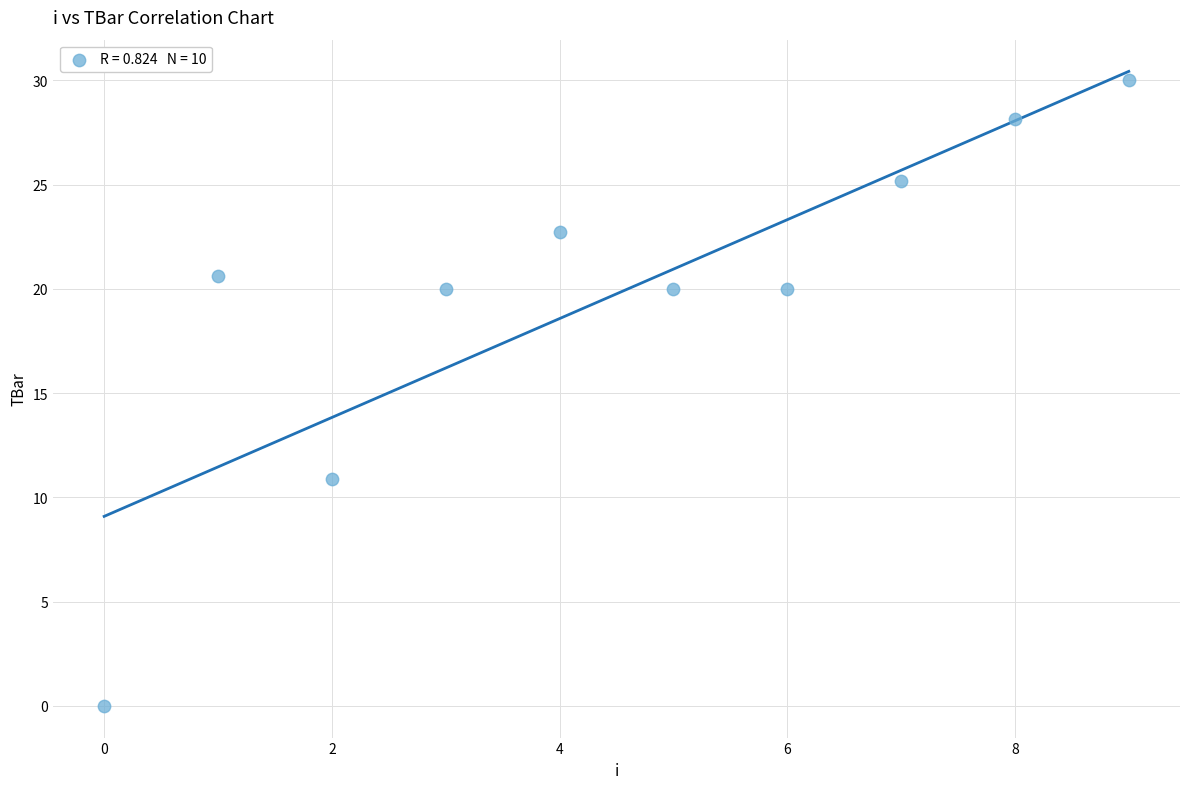

What Y value in the scatter plot is closest to 15?

10.9